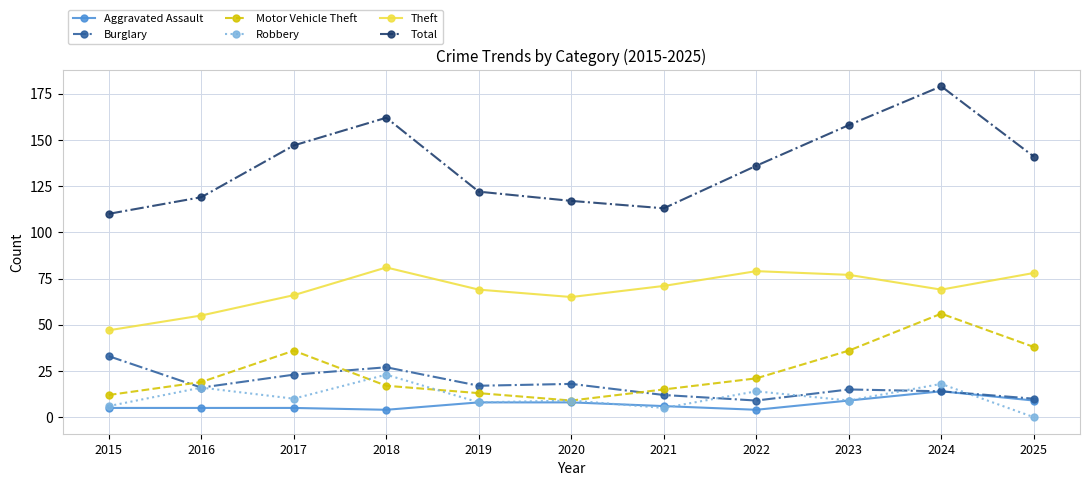

What value does the Total series have at 2016?

119